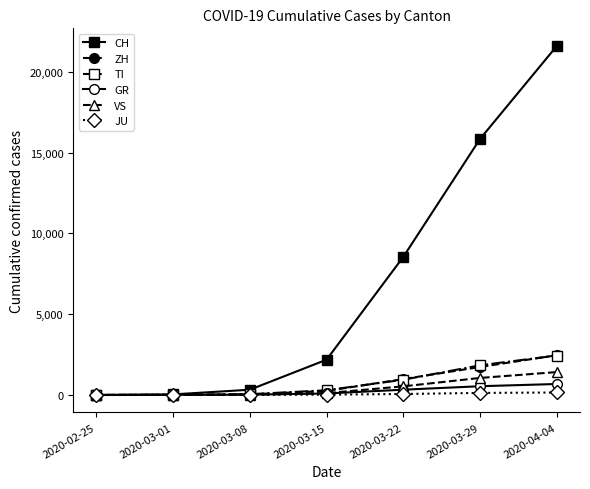

What is the total value across all series at 2020-03-15?

2953